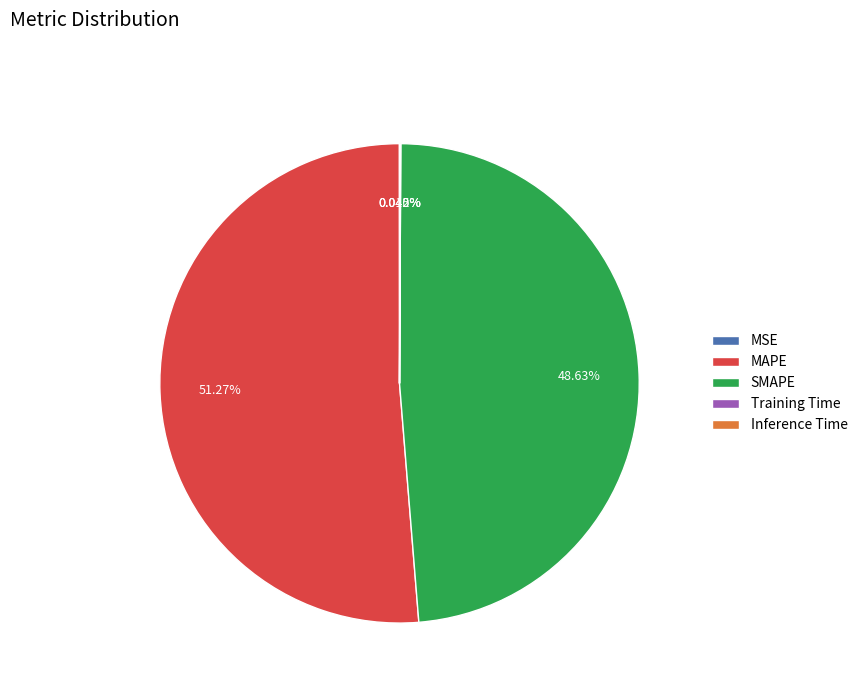

What is the majority slice?

MAPE